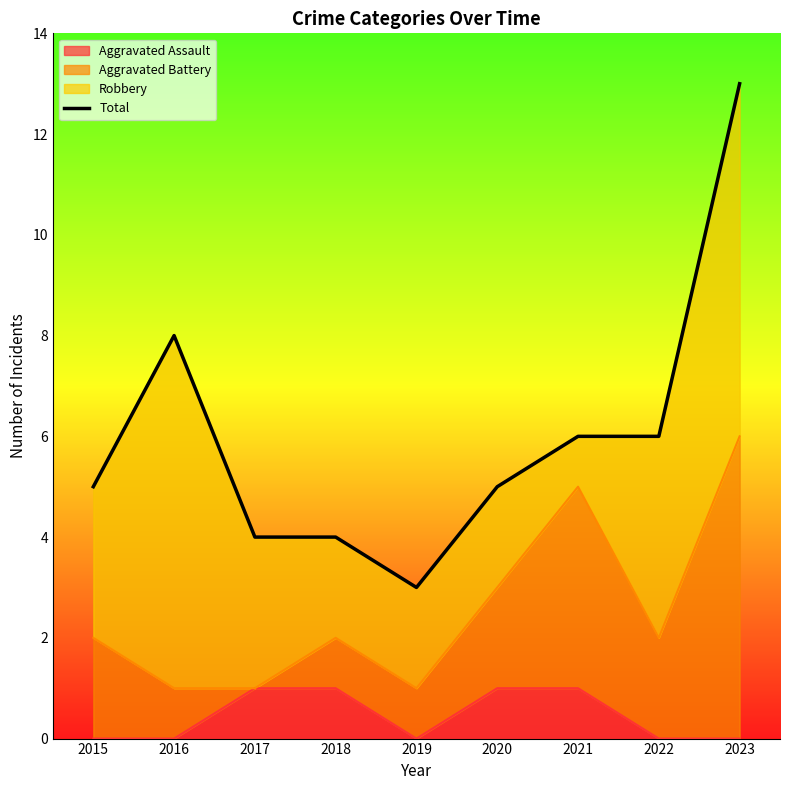

The Aggravated Assault series shows 1 at 2018. True or false?

True